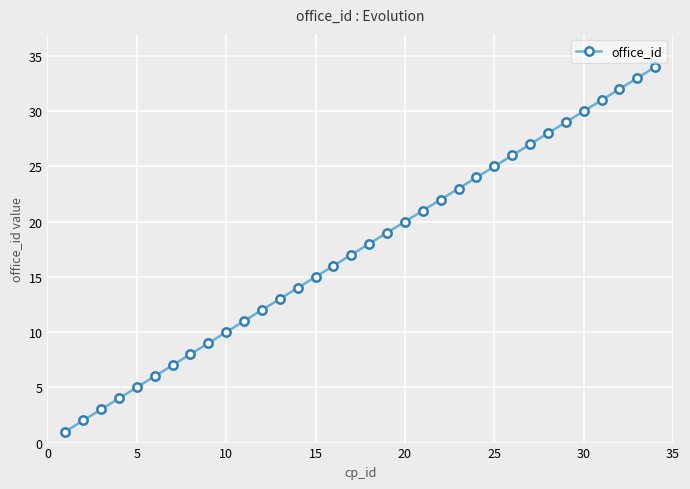

What is the sum of all values?

595